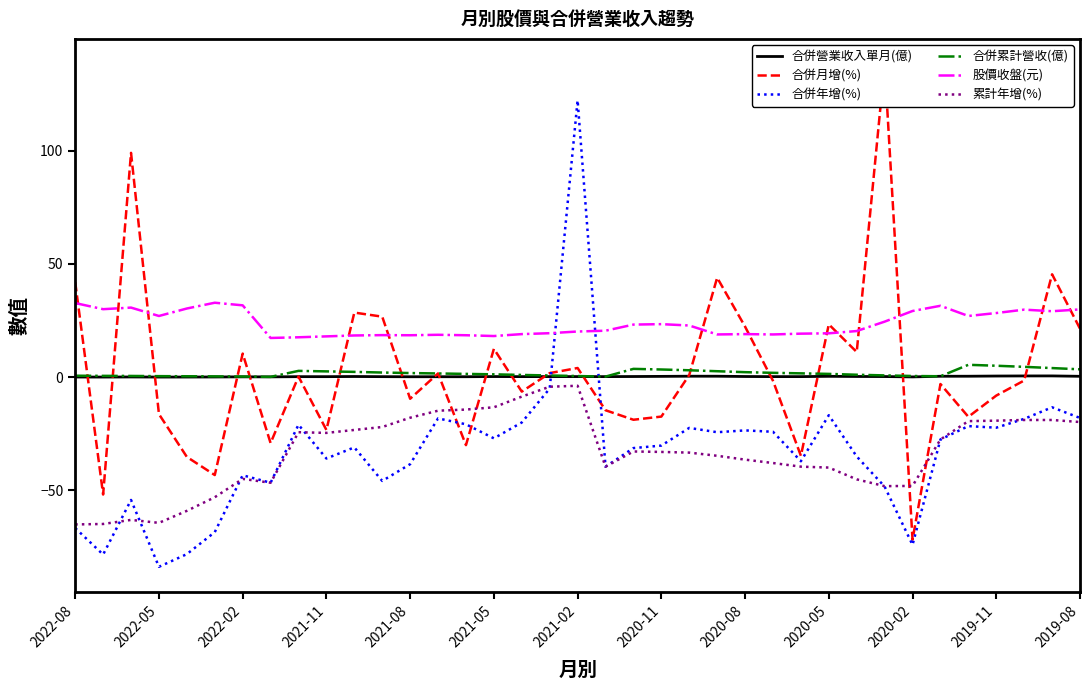

List the series in order of their peak value, lowest first.

累計年增(%), 合併營業收入單月(億), 合併累計營收(億), 股價收盤(元), 合併年增(%), 合併月增(%)